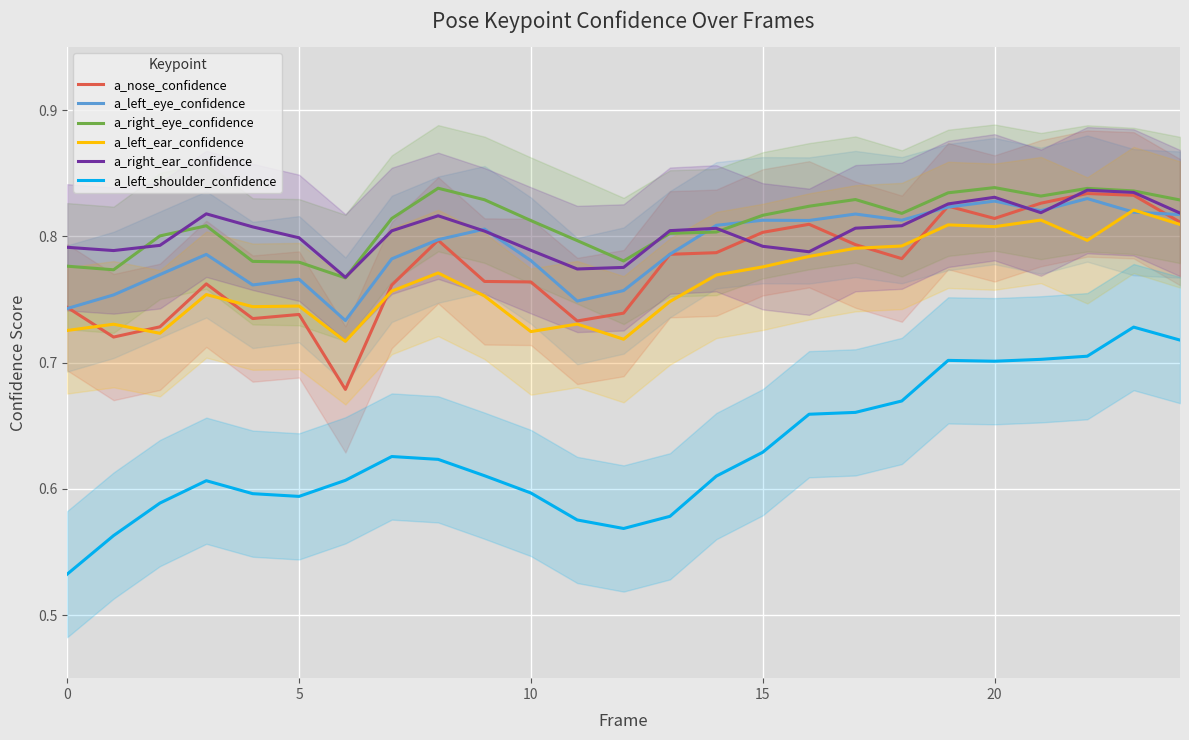

True or false: a_left_eye_confidence has a value of 0.7 at 11.

True